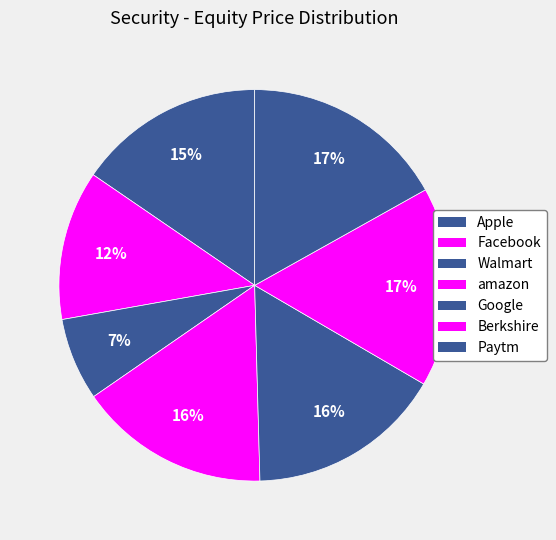

Which category has the biggest portion of the pie?

Paytm